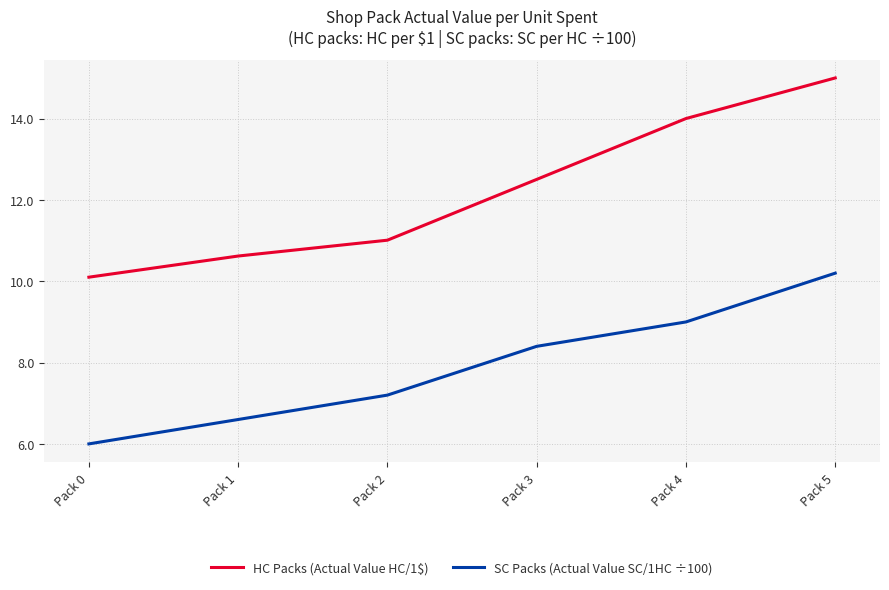

The SC Packs (Actual Value SC/1HC ÷100) series shows 9.2 at Pack 0. True or false?

False